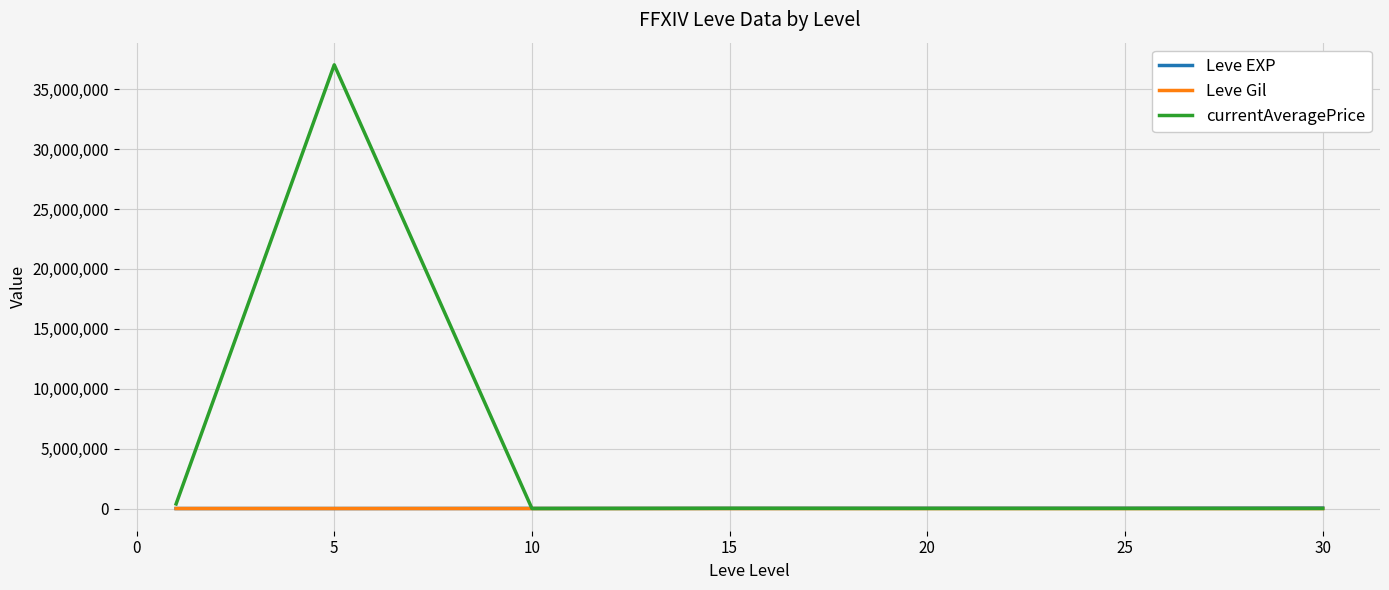

What is the maximum value for currentAveragePrice?

37037124.0